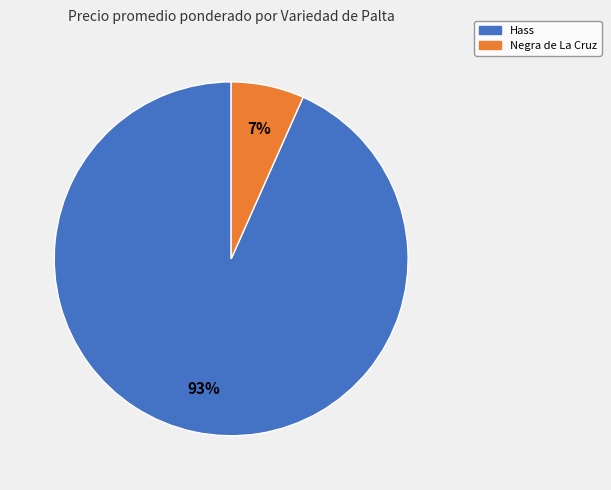

To the nearest percent, what is the average slice percentage?

50%